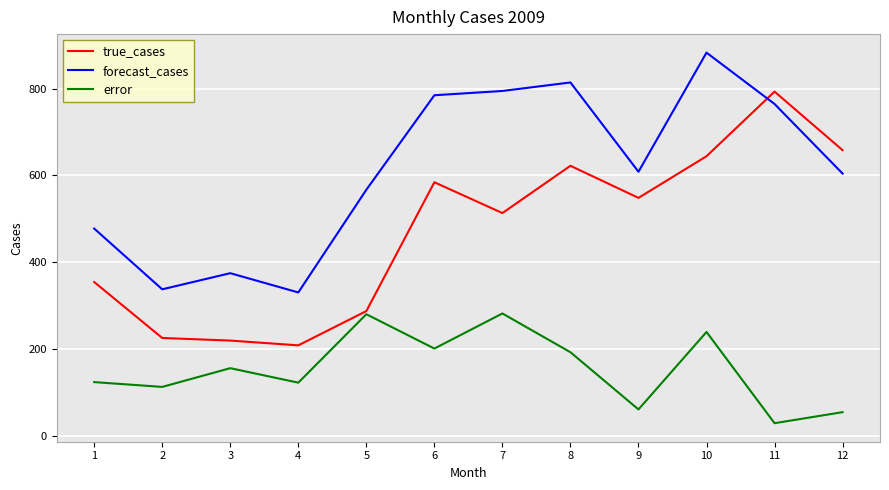

What is the total value across all series at 11?

1586.0